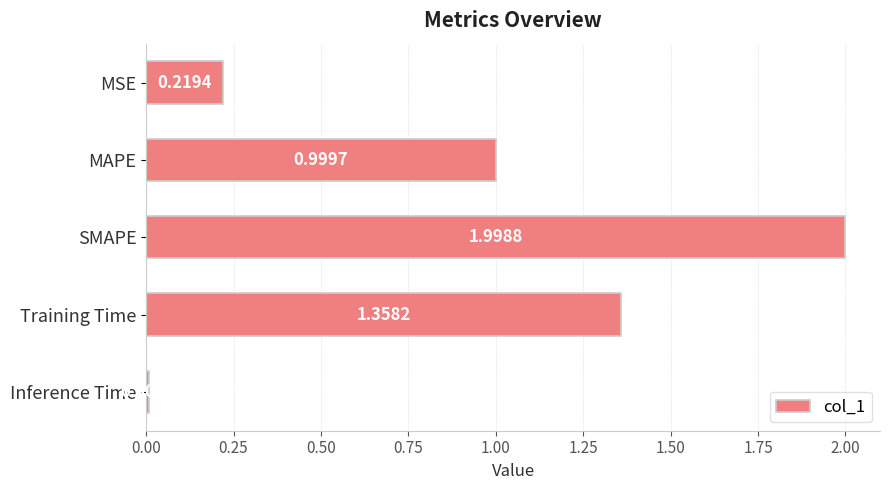

Rank the categories by value from highest to lowest.

SMAPE, Training Time, MAPE, MSE, Inference Time